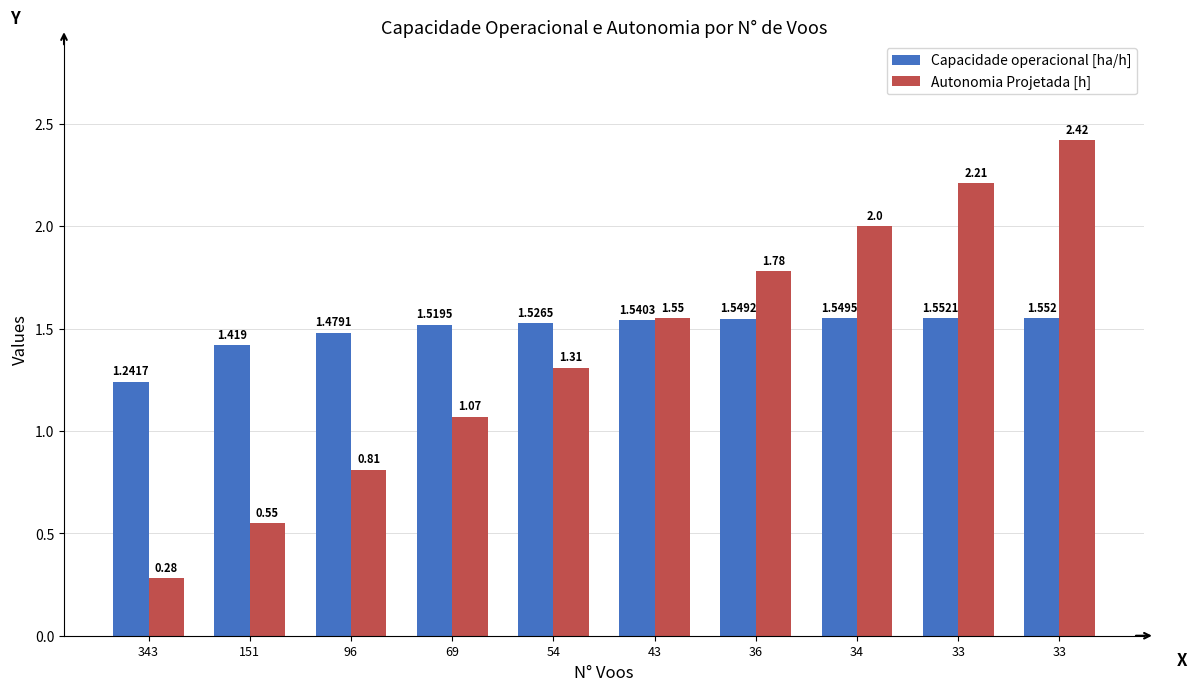

Where is Autonomia Projetada [h] nearest to the value 1?

69